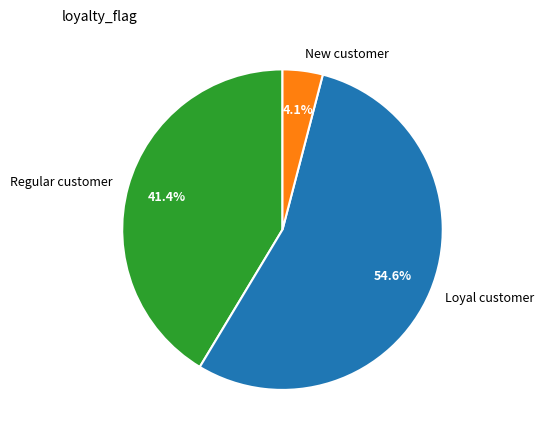

Is there any slice that represents more than half of the pie?

Yes